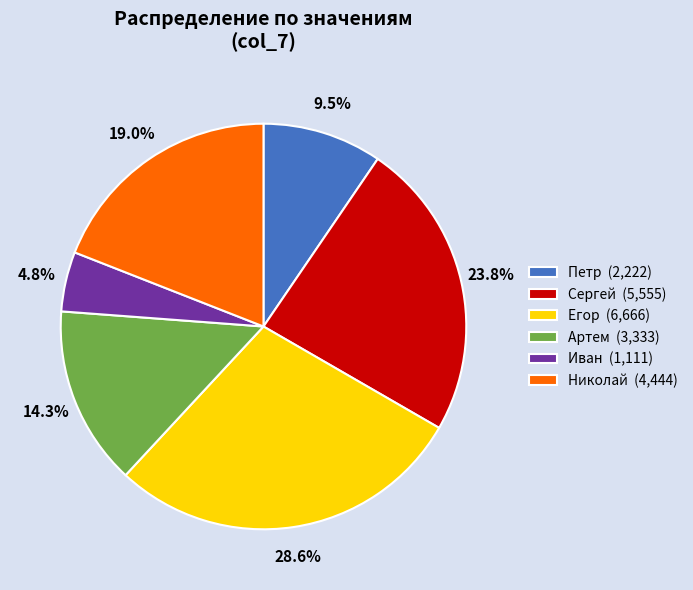

To the nearest percent, what is the combined percentage of Егор and Сергей?

52%